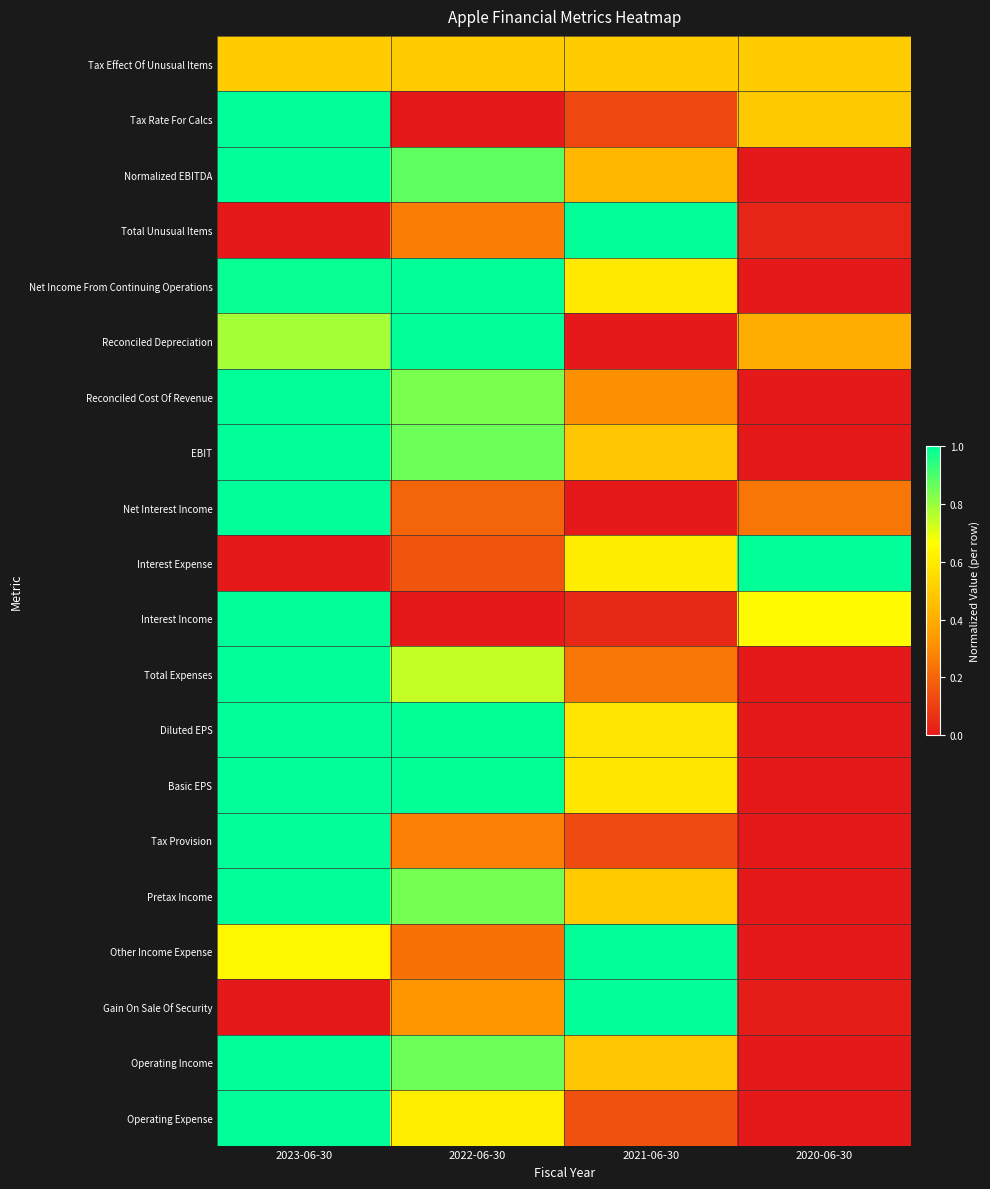

What is the spread (max minus min) of values at 2020-06-30?

1.0